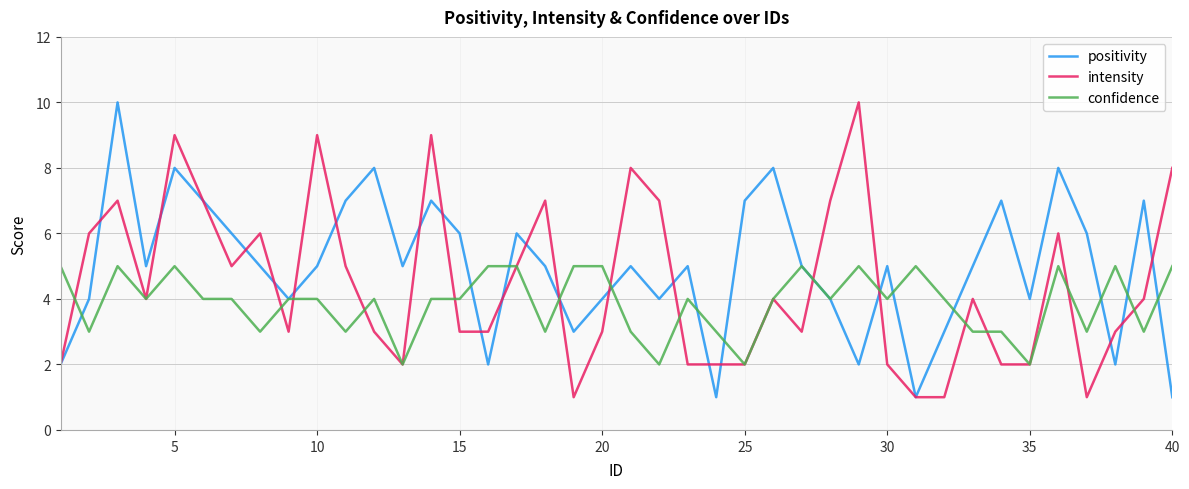

Does the chart have visible grid lines?

Yes